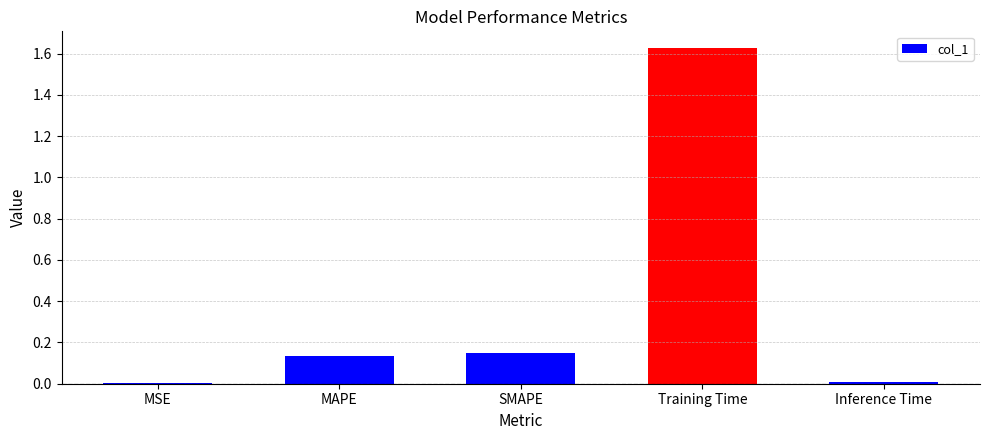

Are the bars horizontal?

No